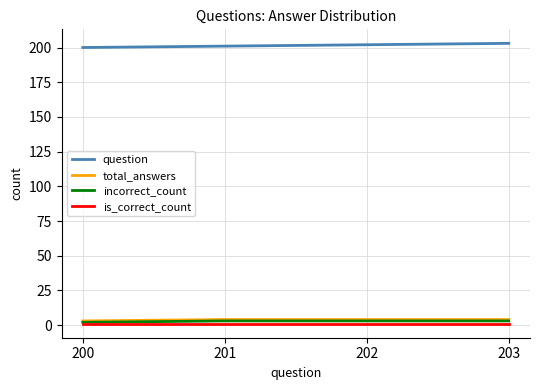

What are all the series names shown in the legend?

question, total_answers, incorrect_count, is_correct_count